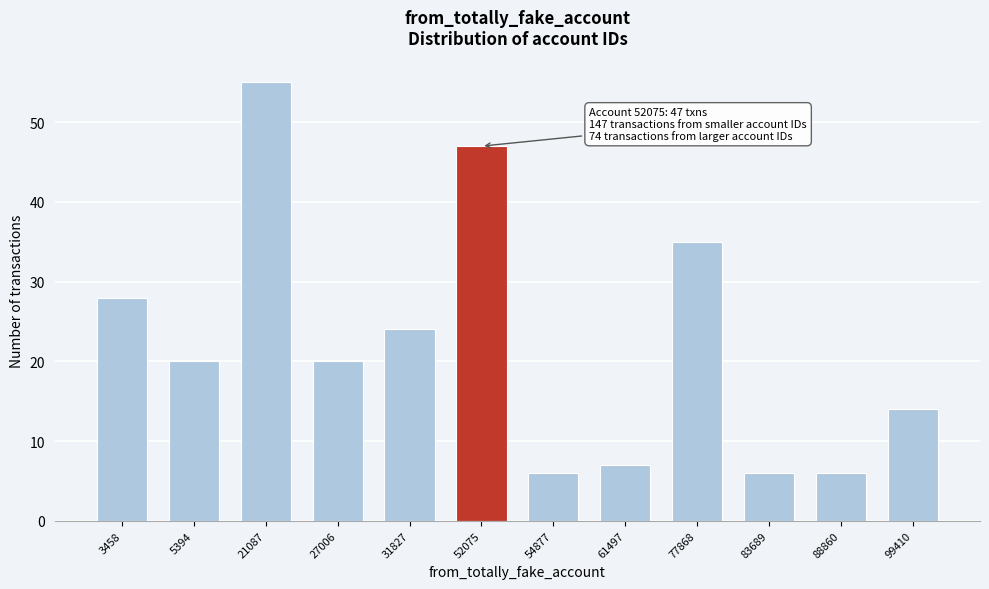

Reading right to left, transcribe all the data shown in this chart.

14	6	6	35	7	6	47	24	20	55	20	28